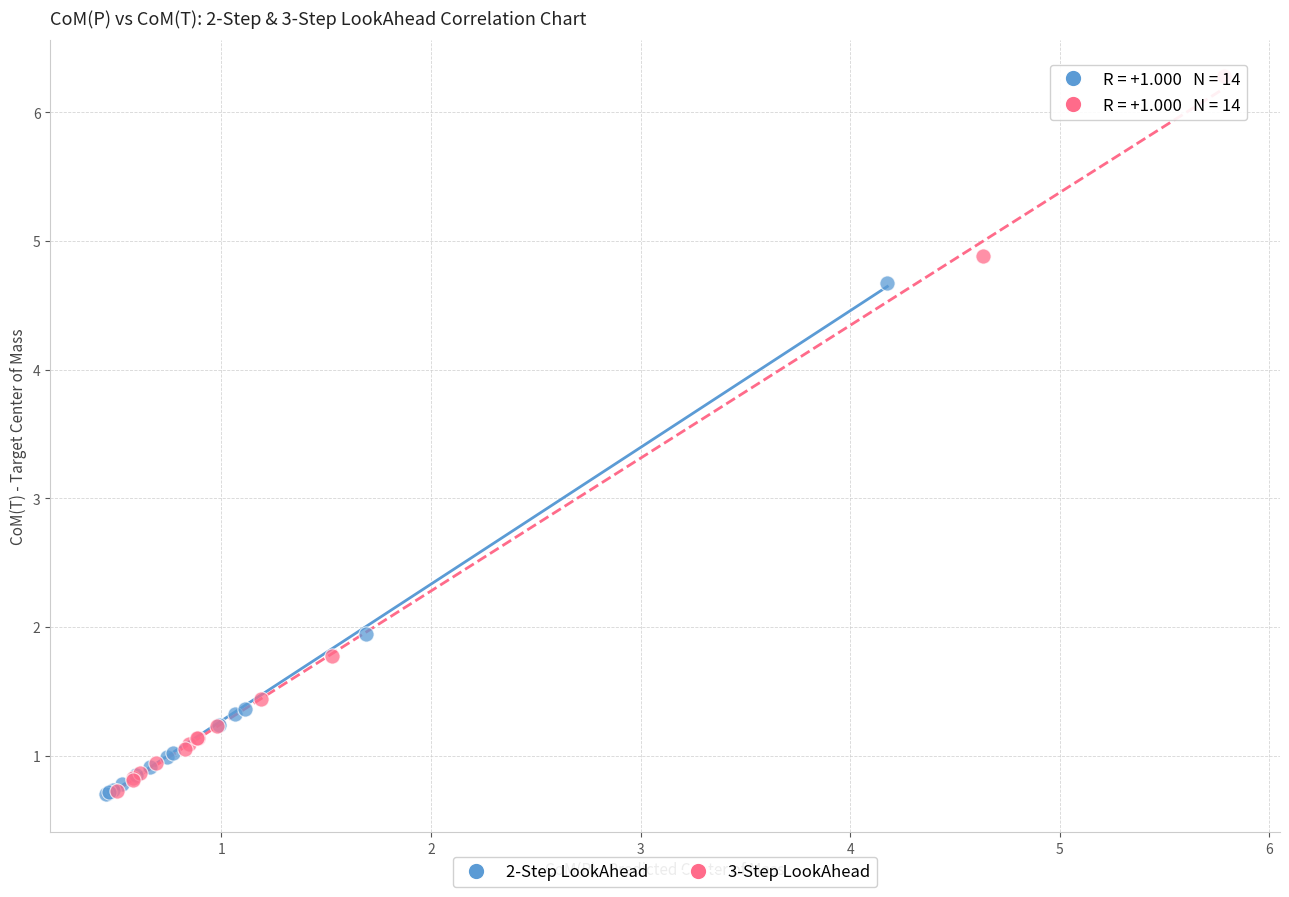

Which series has the largest Y range (max minus min)?

3-Step LookAhead